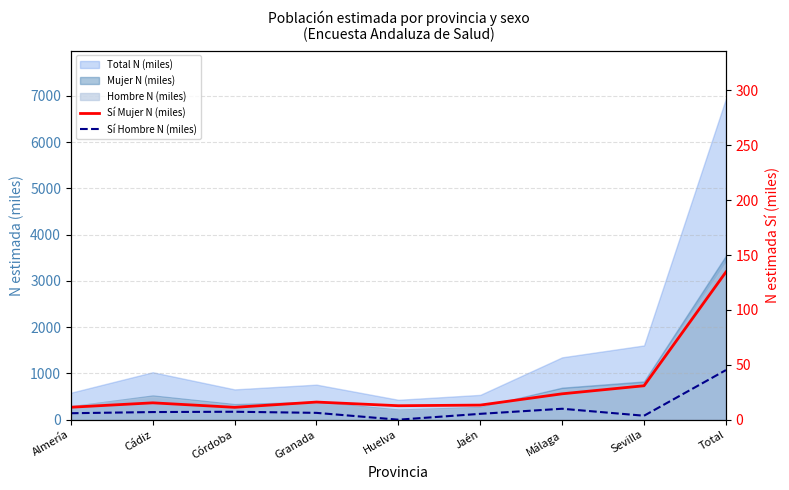

What is the minimum value for Sí Mujer N (miles)?

11.3